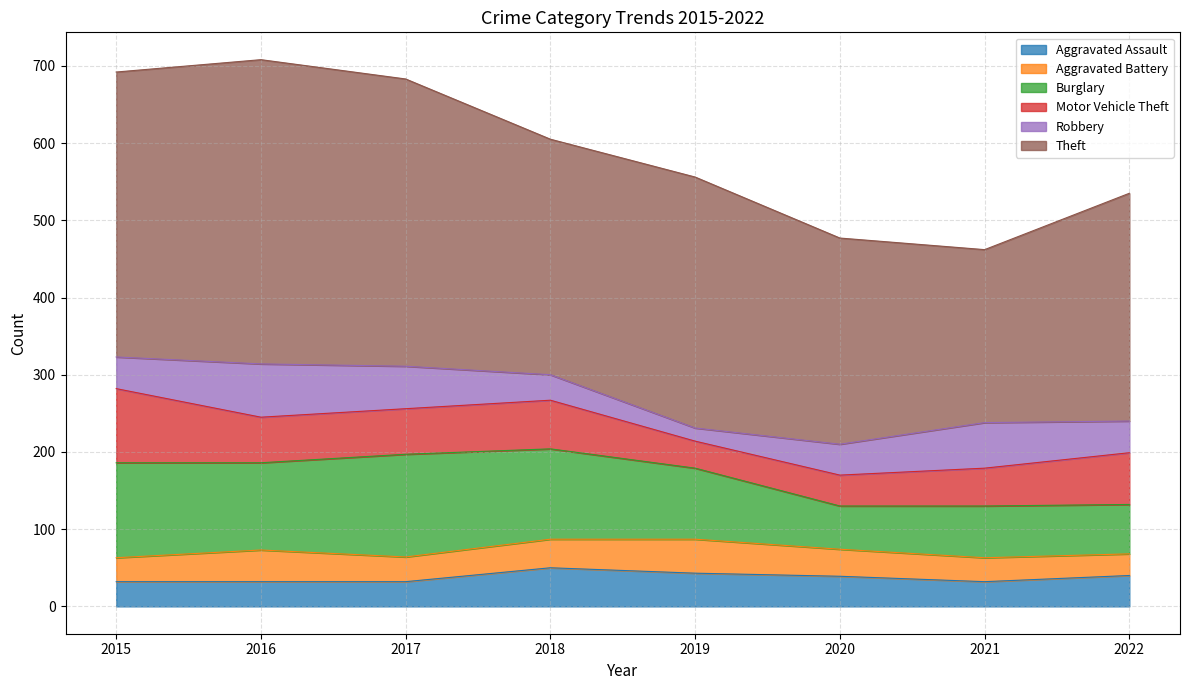

Does the chart have visible grid lines?

Yes